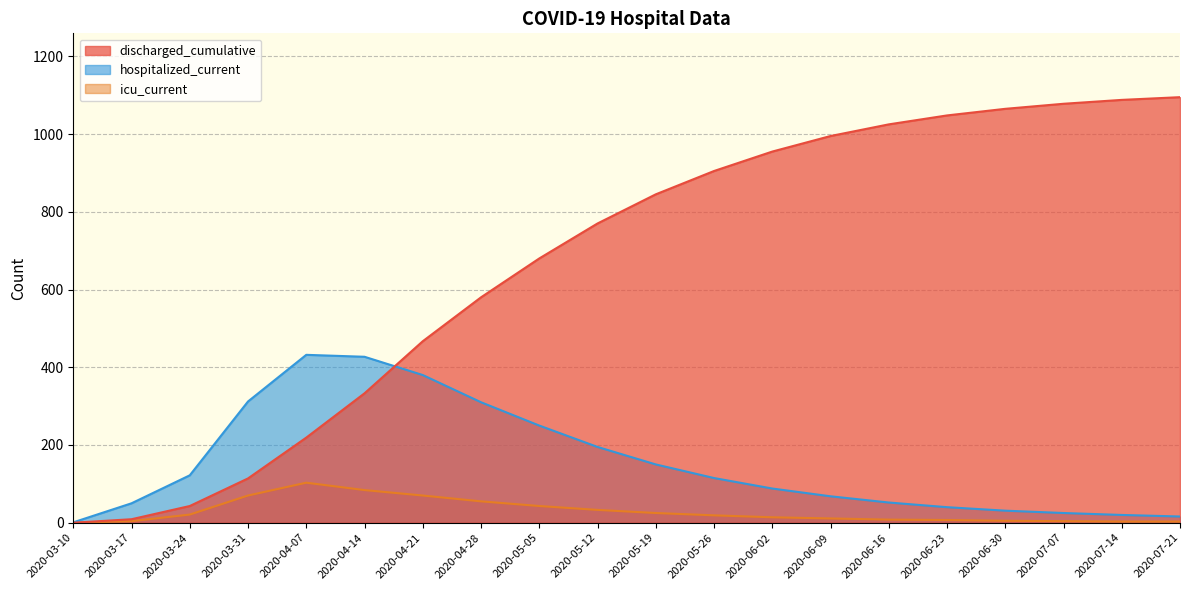

What is the value of the icu_current point at the 2nd from the left?

4